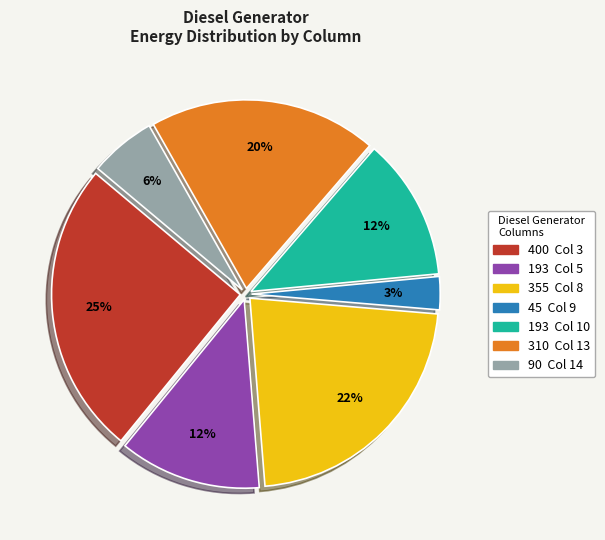

To the nearest percent, what is the difference between the largest and smallest slice percentages?

22%